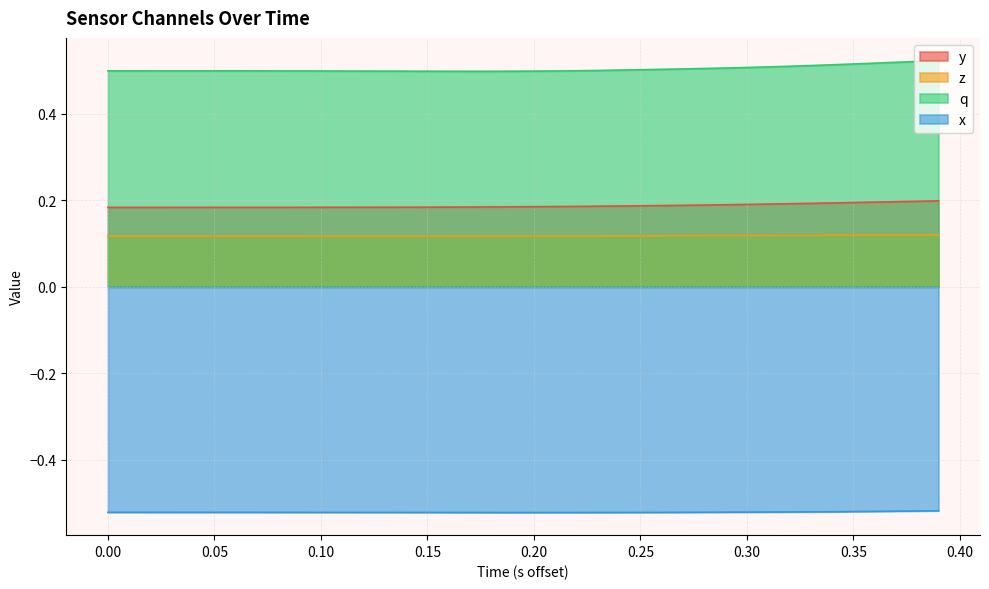

Rank the series by their maximum value, from lowest to highest.

x, z, y, q